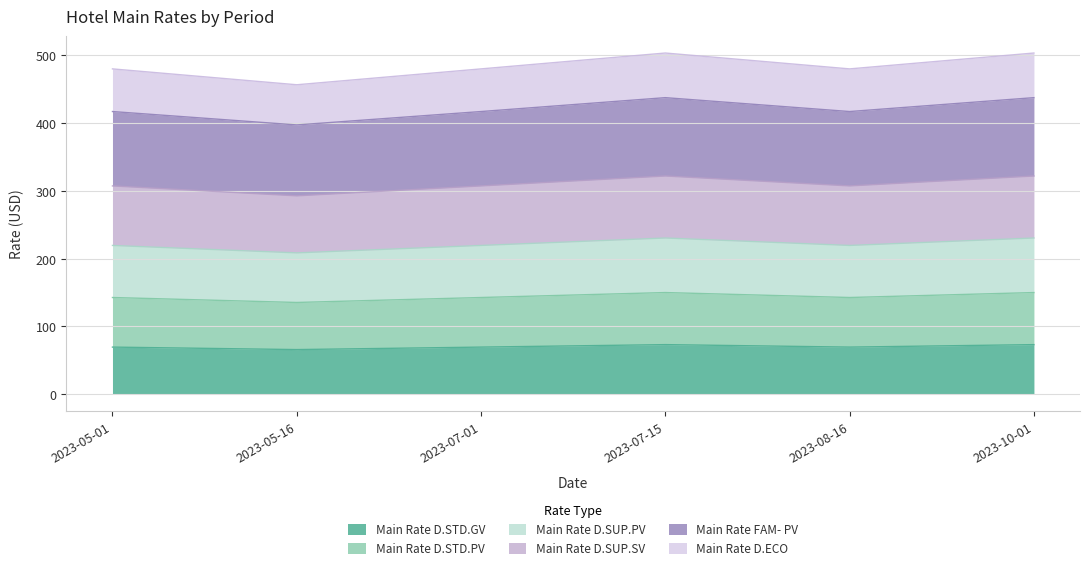

How many data points does each series have?

6